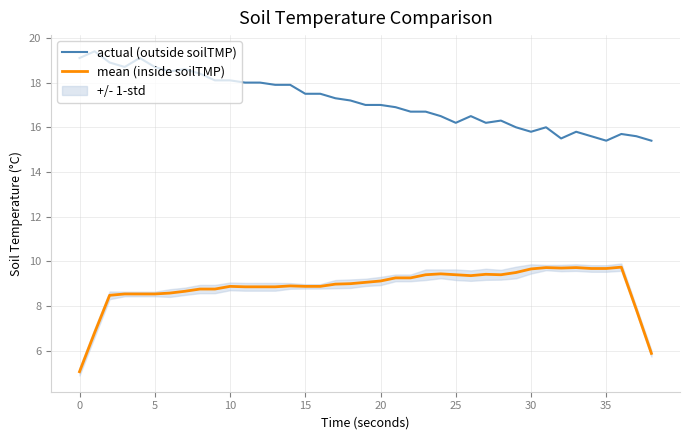

Is it true that mean (inside soilTMP) equals 5.1 at 32?

False